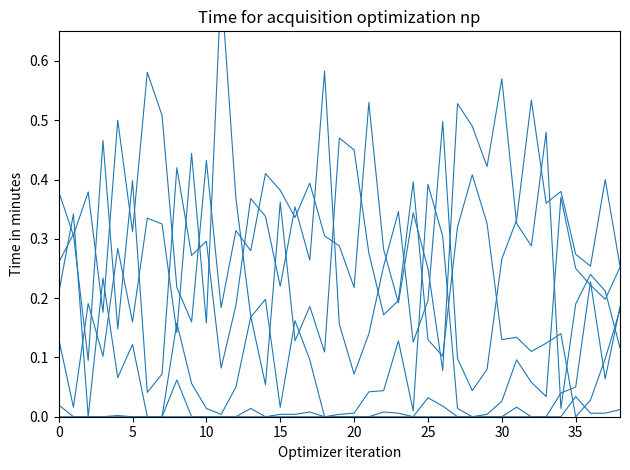

Is it true that col_1 equals 0.2 at 27?

False